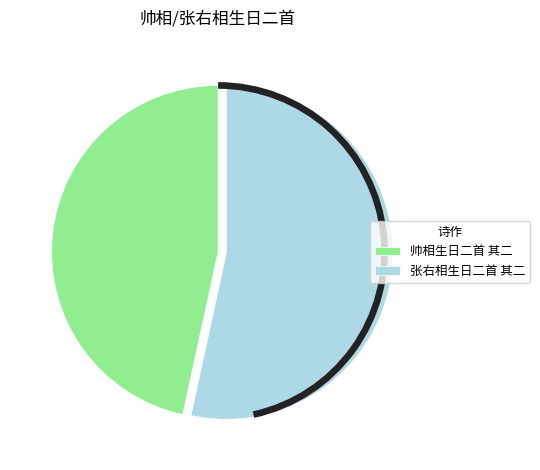

What percentage is the 帅相生日二首 其二 slice, to the nearest percent?

47%